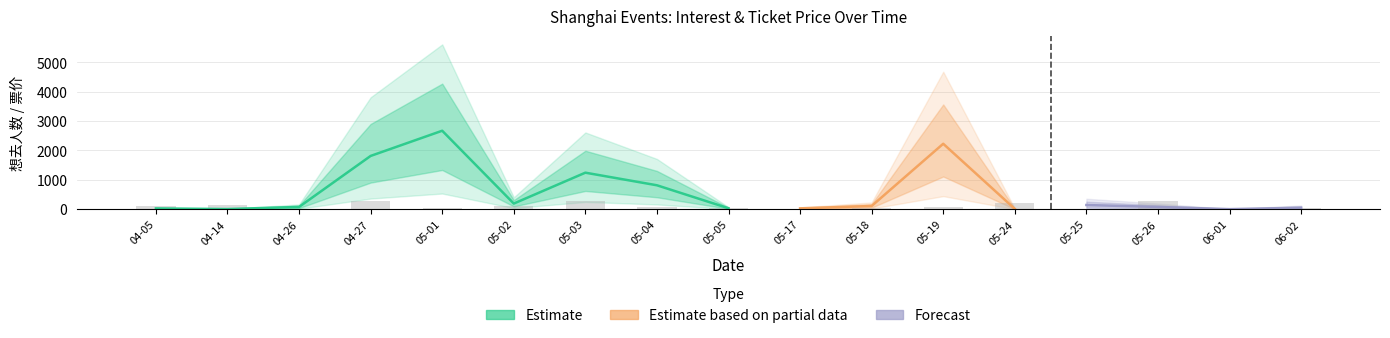

What is the difference between the maximum and second lowest values?

292.8